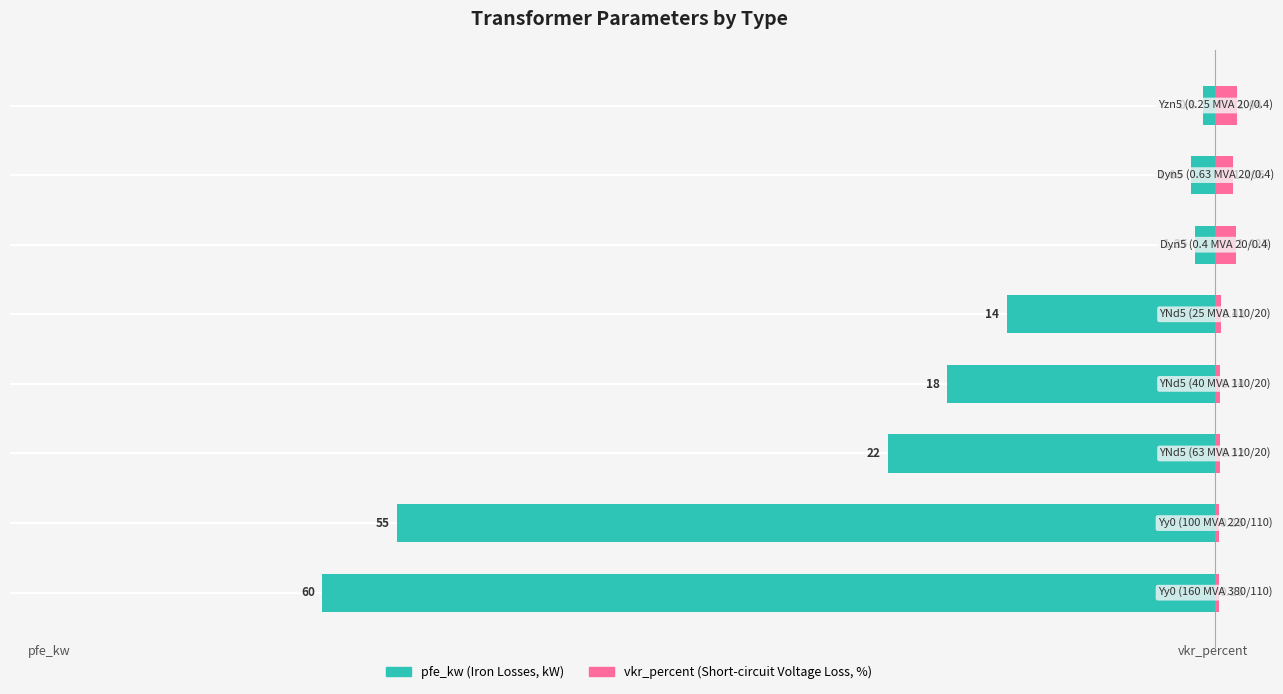

What is the difference between the second highest and second lowest values in the pfe_kw series?

53.6